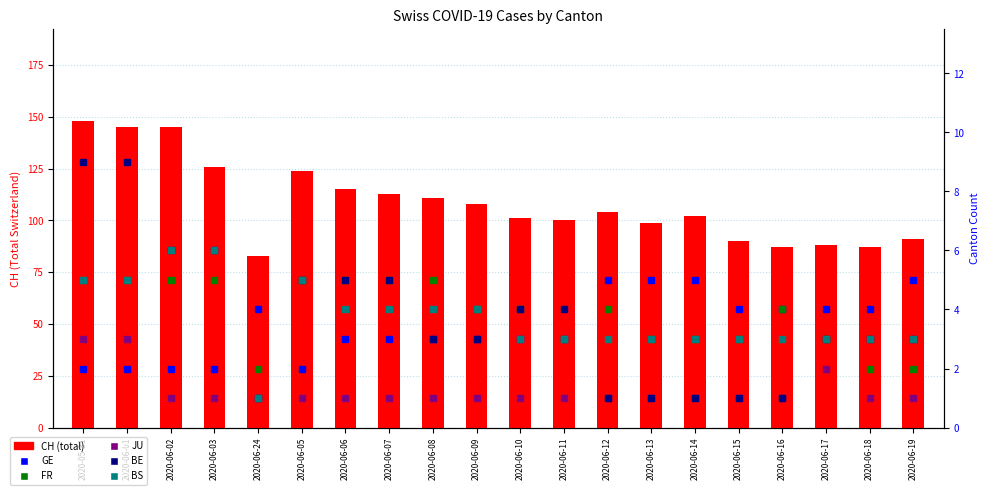

Rank the series by their maximum value, from highest to lowest.

CH, BE, BS, GE, FR, JU